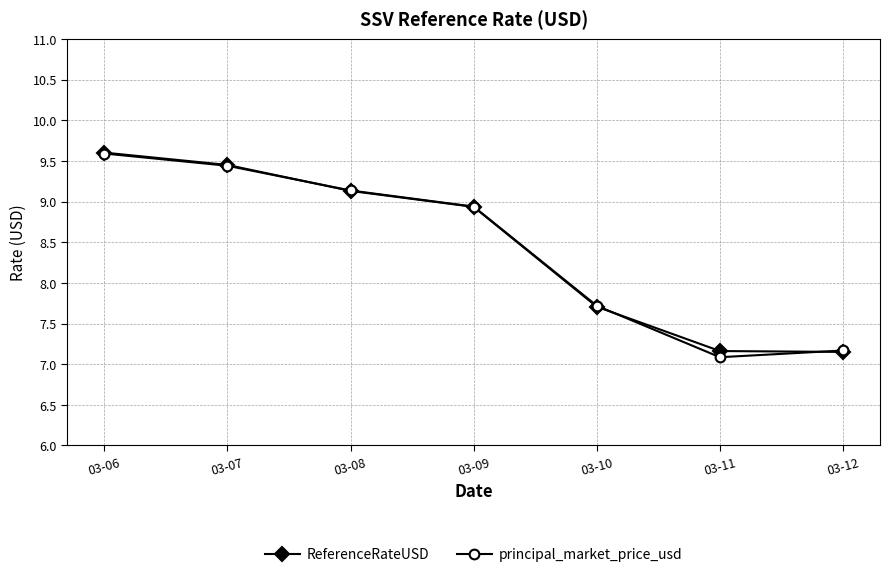

Where is ReferenceRateUSD nearest to the value 8?

03-10